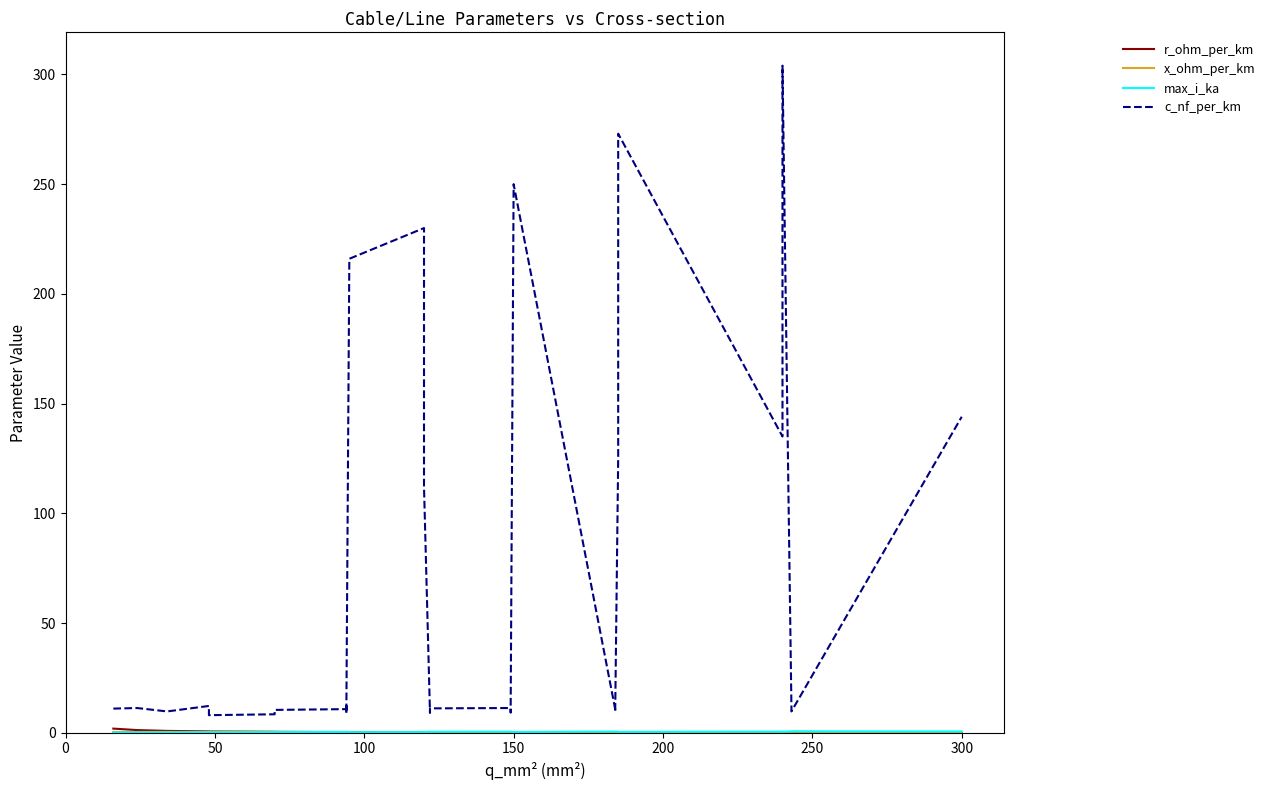

What is the highest value of the x_ohm_per_km series?

0.5